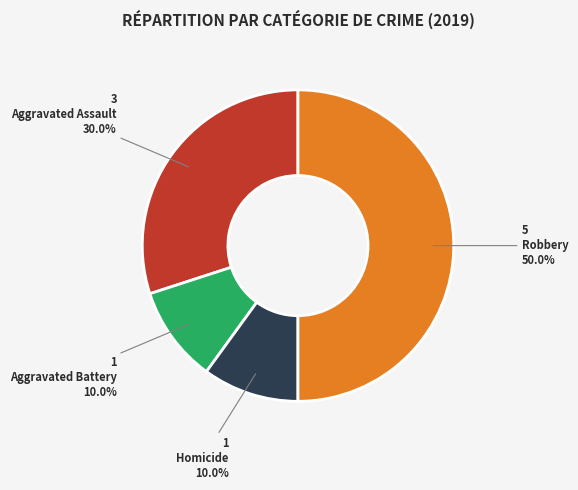

Which slice is the largest?

Robbery